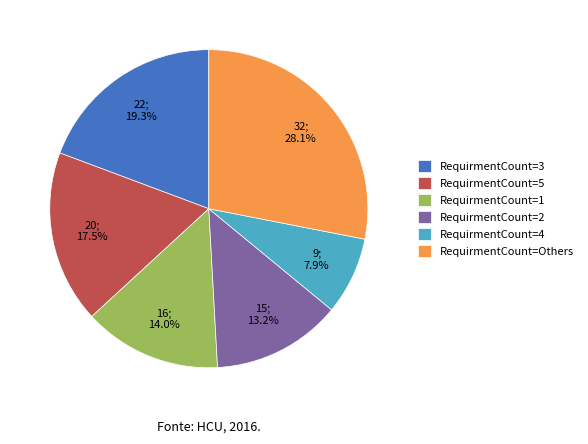

What is the ratio of the value at RequirmentCount=1 to the value at RequirmentCount=5?

0.8